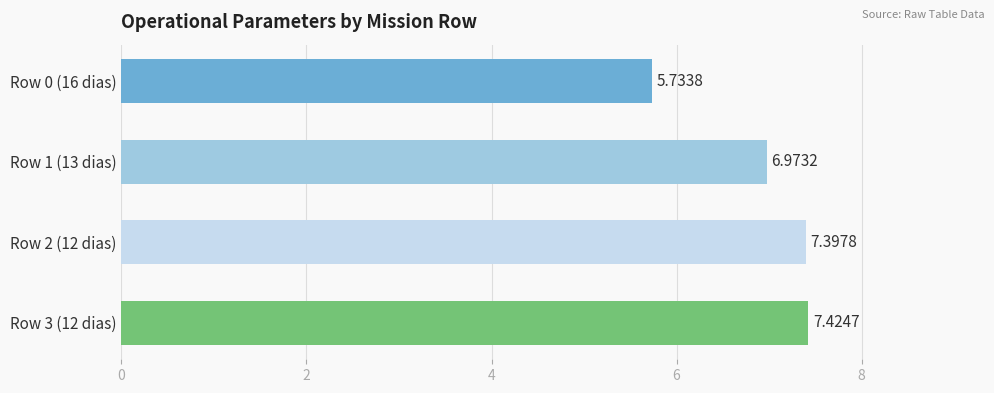

What is the greatest value displayed?

7.4